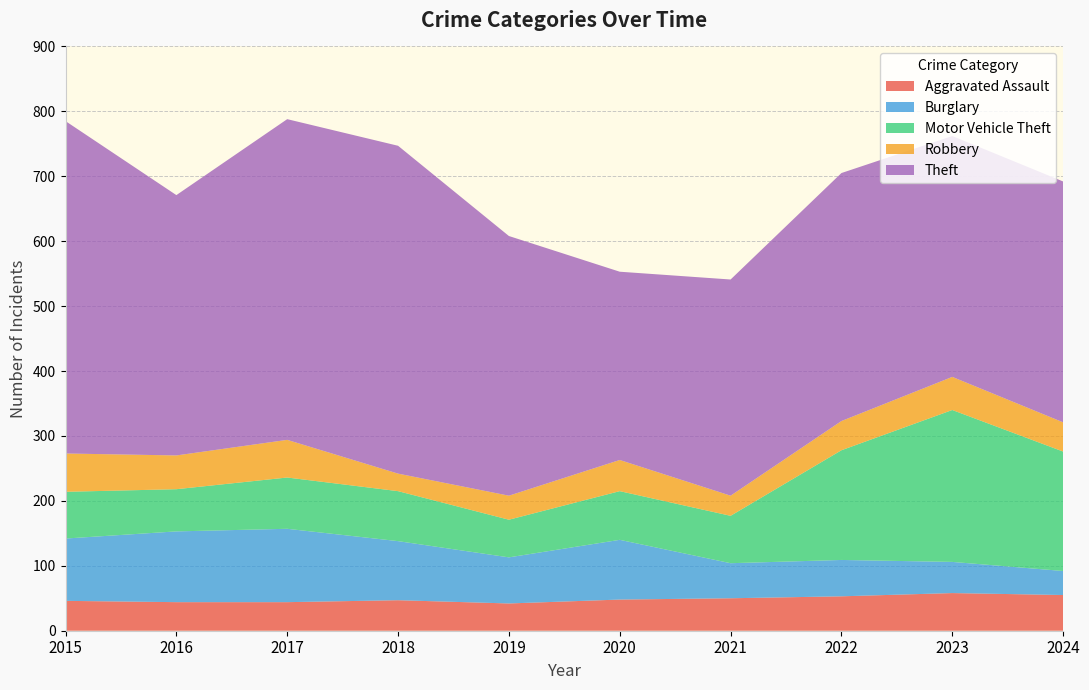

Reading left to right, list all the values displayed in this chart.

Aggravated Assault: 2015=46	2016=44	2017=44	2018=47	2019=42	2020=48	2021=50	2022=53	2023=58	2024=55
Burglary: 2015=96	2016=109	2017=113	2018=91	2019=71	2020=92	2021=54	2022=56	2023=48	2024=37
Motor Vehicle Theft: 2015=72	2016=65	2017=79	2018=77	2019=58	2020=75	2021=73	2022=169	2023=234	2024=184
Robbery: 2015=59	2016=52	2017=58	2018=27	2019=37	2020=48	2021=31	2022=45	2023=51	2024=45
Theft: 2015=512	2016=401	2017=494	2018=505	2019=400	2020=290	2021=333	2022=382	2023=371	2024=371